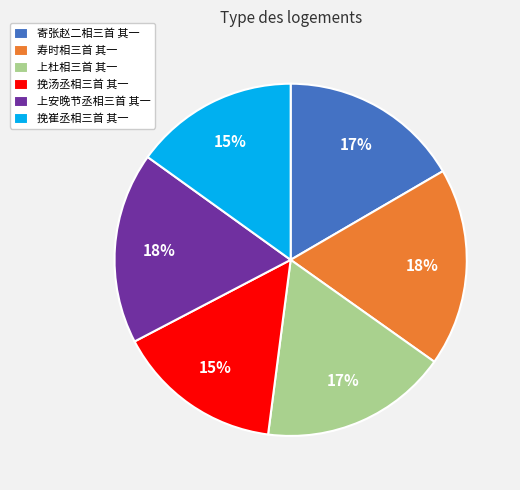

To the nearest percent, what is the average slice percentage?

17%